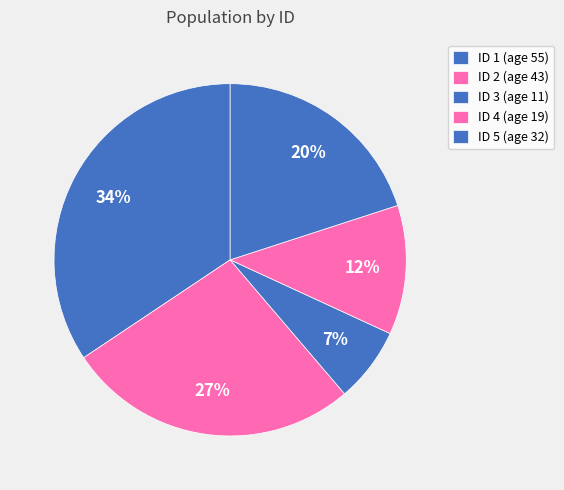

Is there any slice that represents more than half of the pie?

No